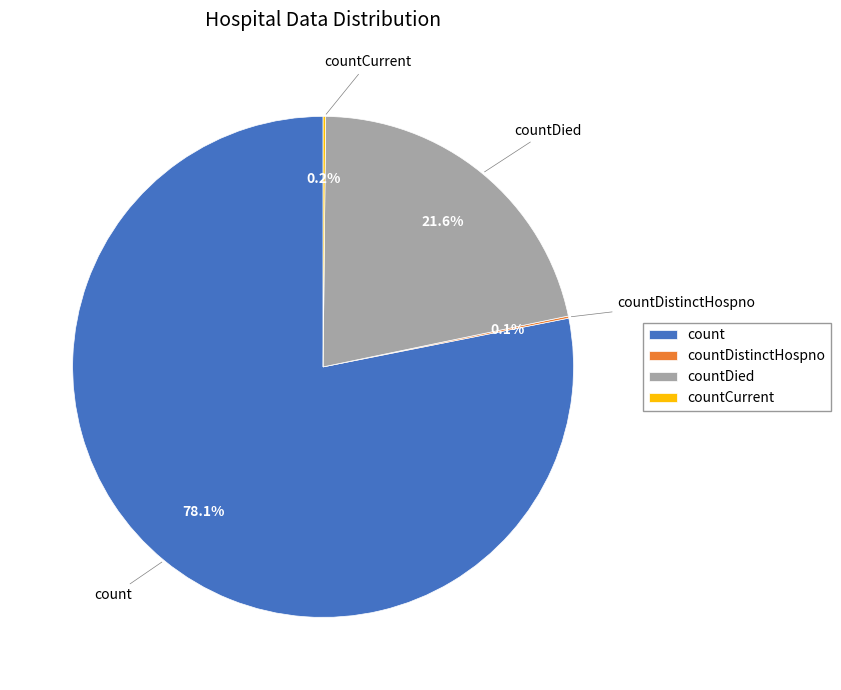

To the nearest percent, what is the difference between the largest and smallest slice percentages?

78%